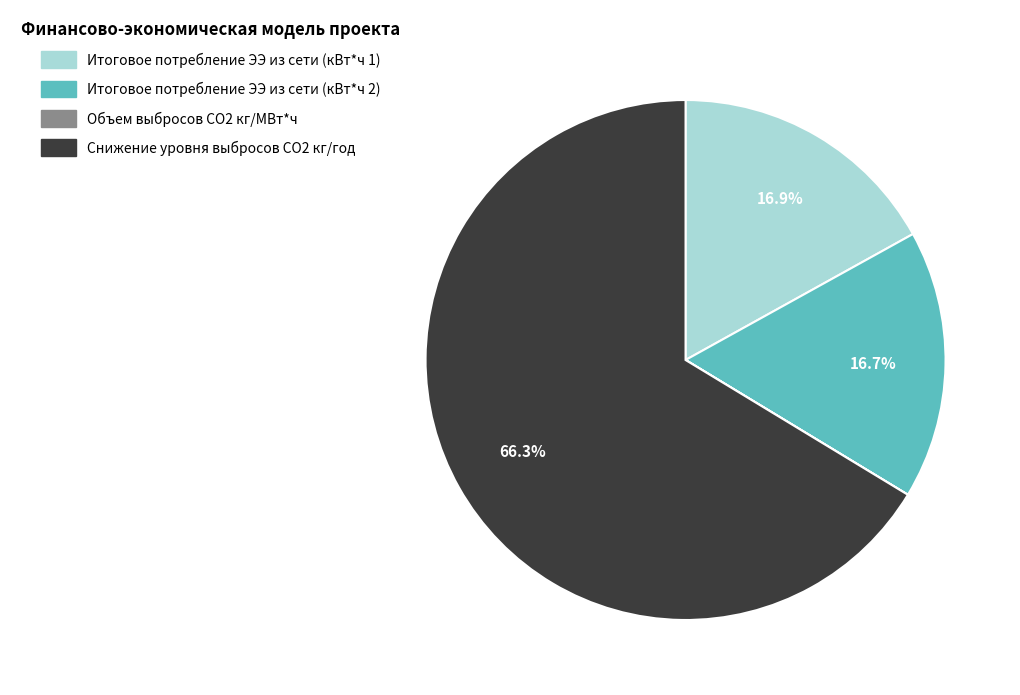

Does any single category account for the majority?

Yes